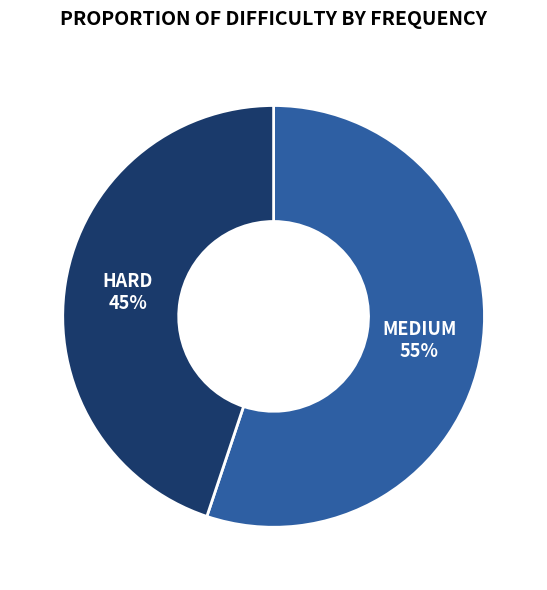

Rank the categories by value from highest to lowest.

MEDIUM, HARD